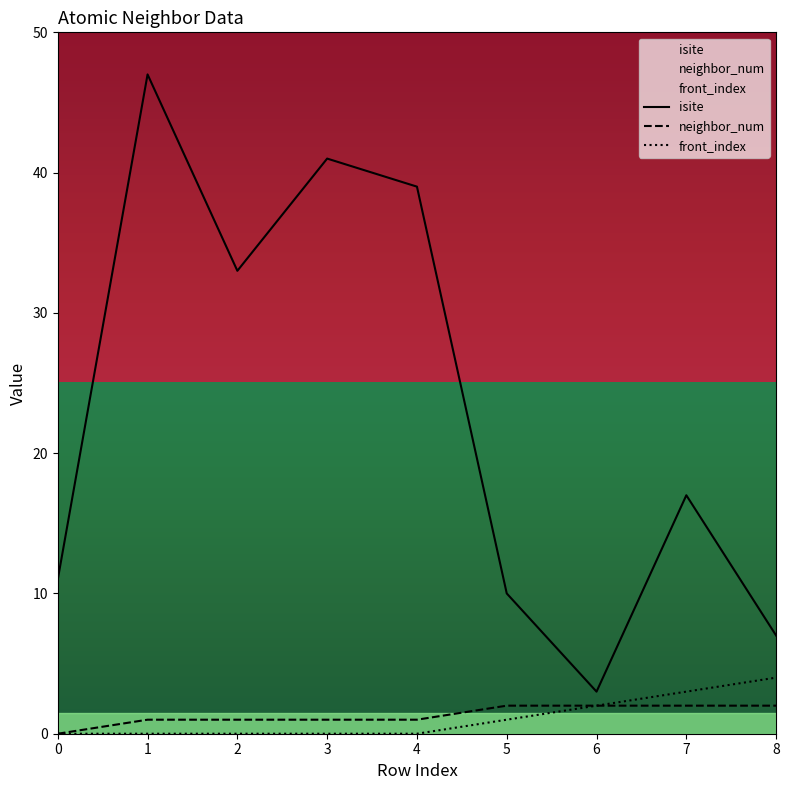

What is the sum of all front_index values?

10